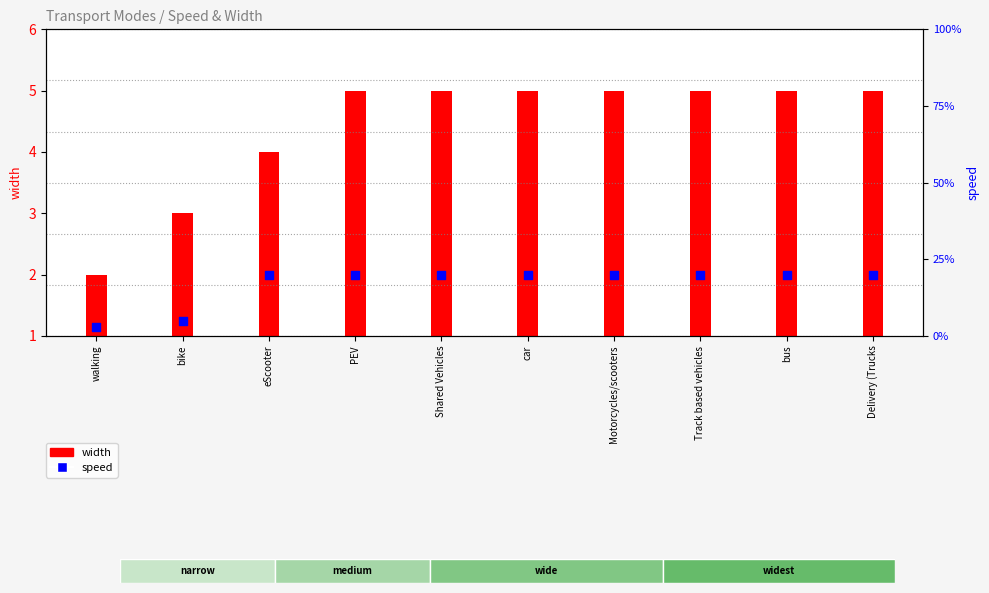

What are all the series names shown in the legend?

width, speed